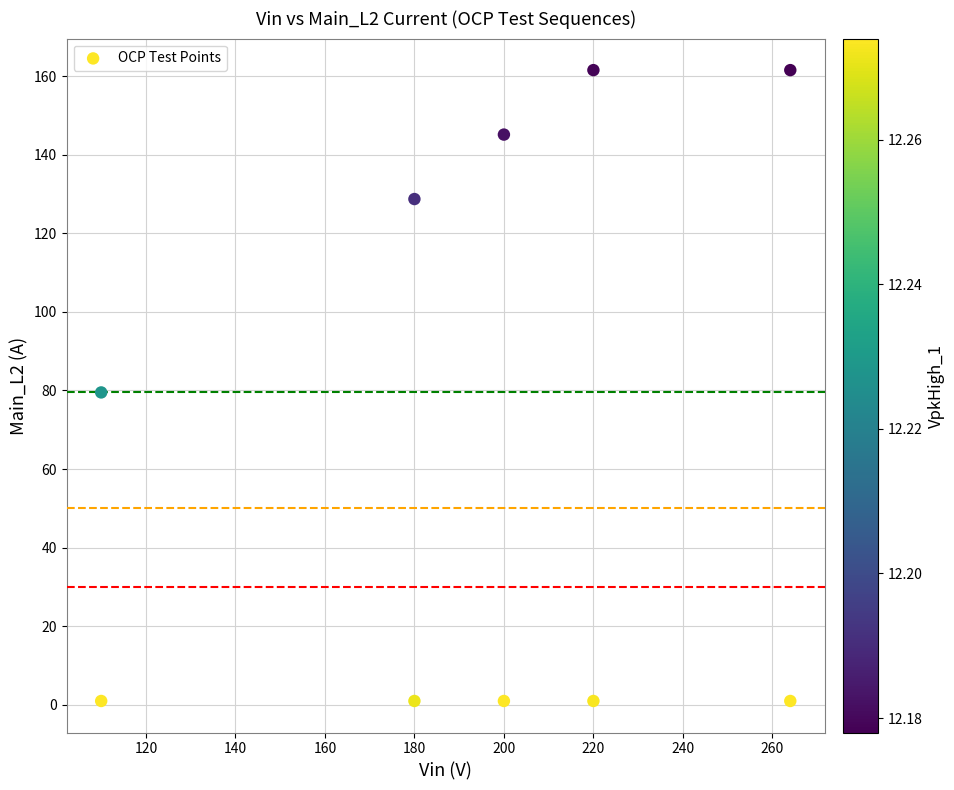

What is the range of Y values (max minus min)?

160.5